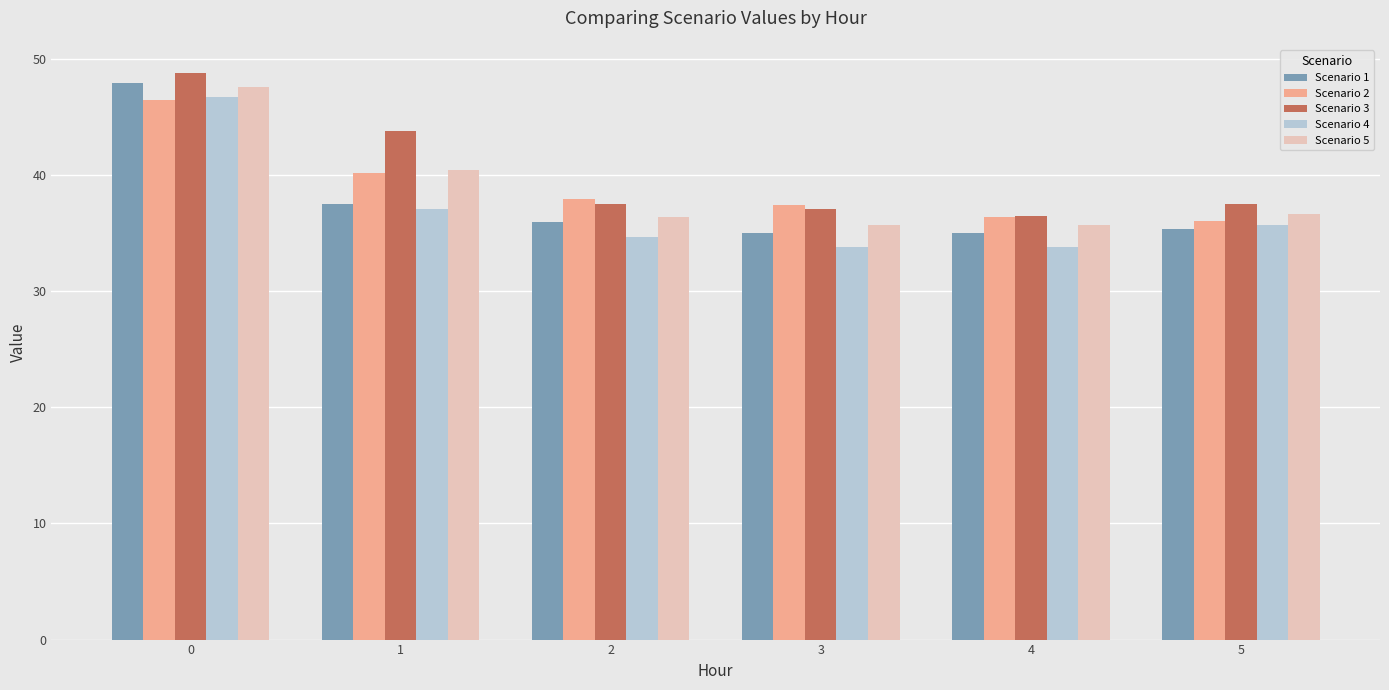

Reading left to right, extract all data points from this chart.

Scenario 1: 47.9	37.5	36.0	35.0	35.0	35.3
Scenario 2: 46.5	40.2	38.0	37.4	36.4	36.1
Scenario 3: 48.8	43.8	37.5	37.1	36.4	37.5
Scenario 4: 46.7	37.1	34.6	33.8	33.8	35.7
Scenario 5: 47.6	40.4	36.4	35.7	35.7	36.7